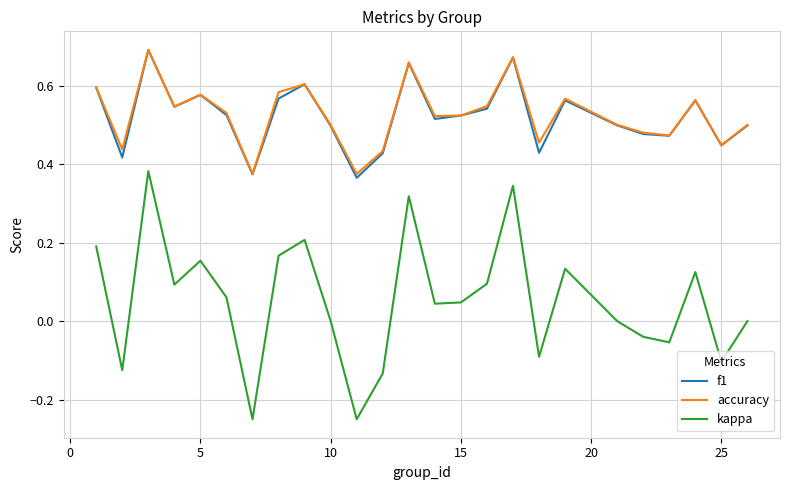

Which series has the largest range (max minus min)?

kappa